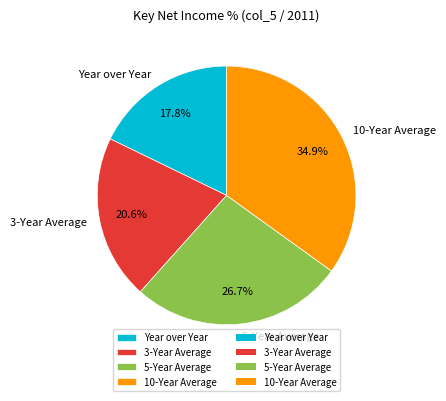

How many slices are in this pie chart?

4